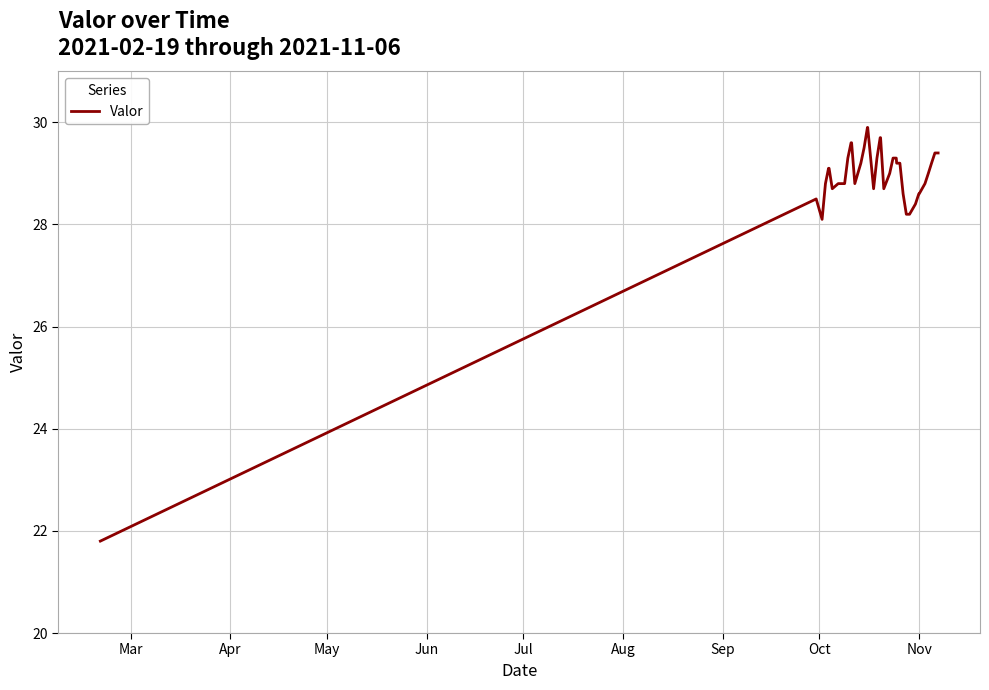

What is the sum of all values?

1124.8